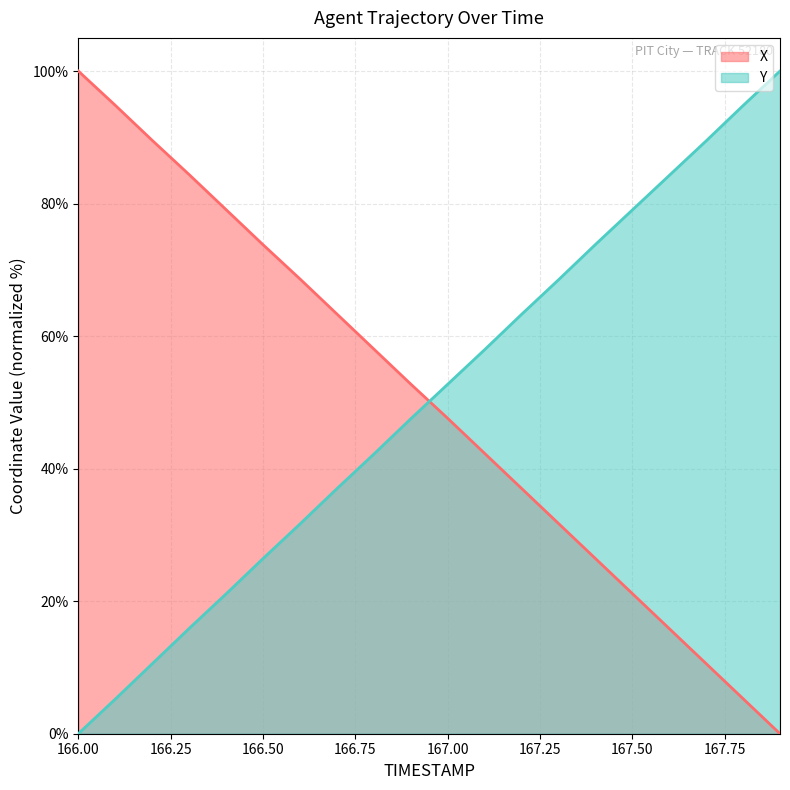

What is the approximate value of Y at 167.1?

57.9